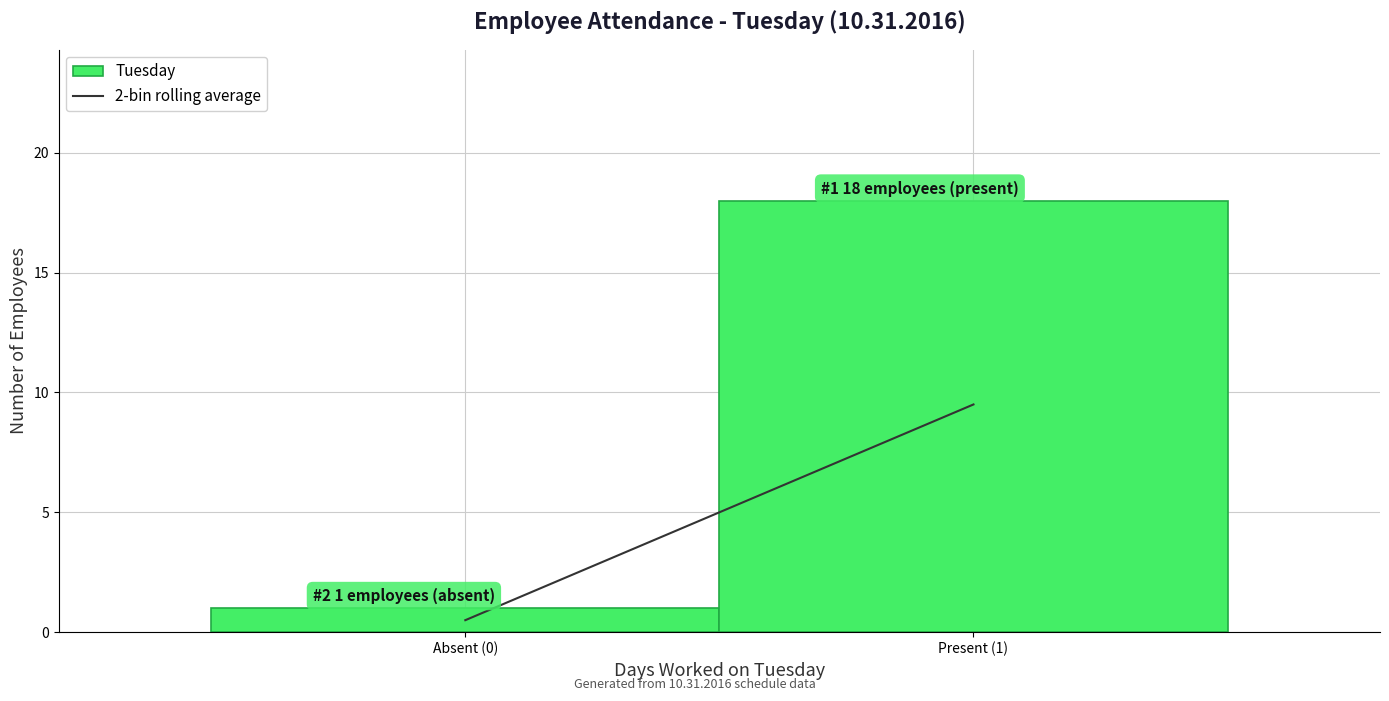

Reading left to right, extract all data points from this chart.

Absent (0)=1	Present (1)=18